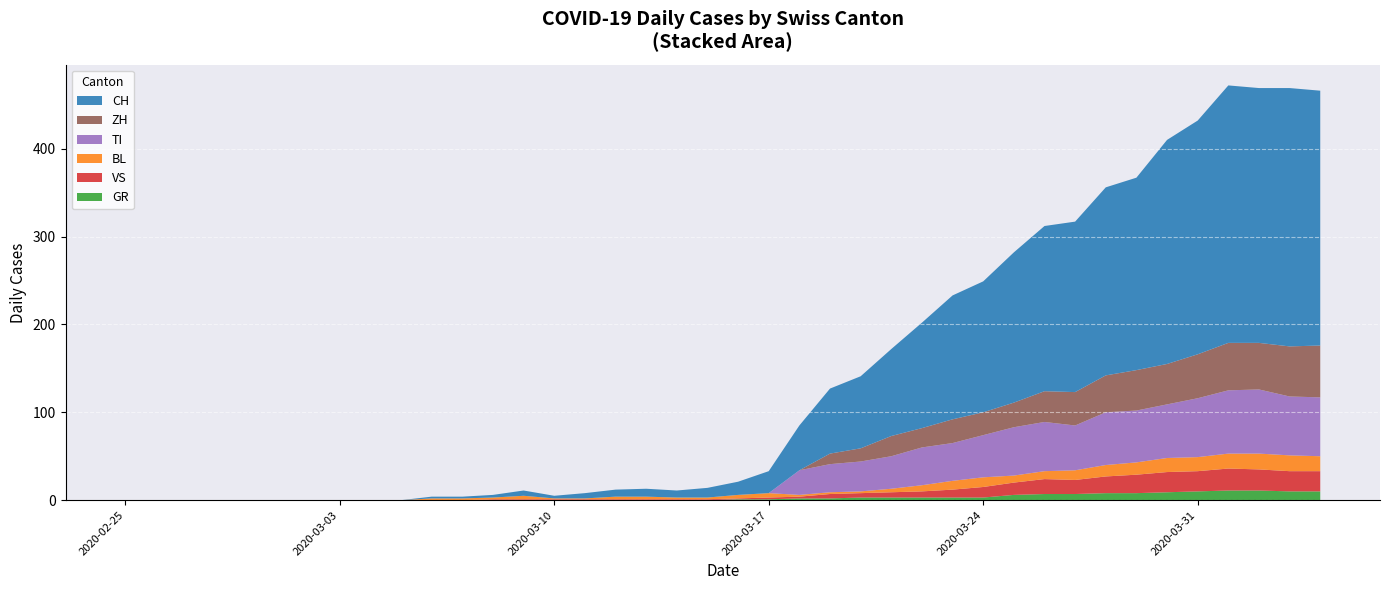

What are all the series names shown in the legend?

CH, ZH, TI, BL, VS, GR